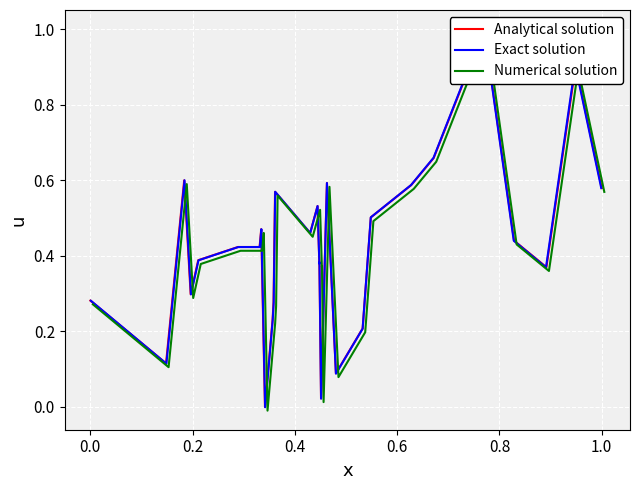

What are all the series names shown in the legend?

Analytical solution, Exact solution, Numerical solution